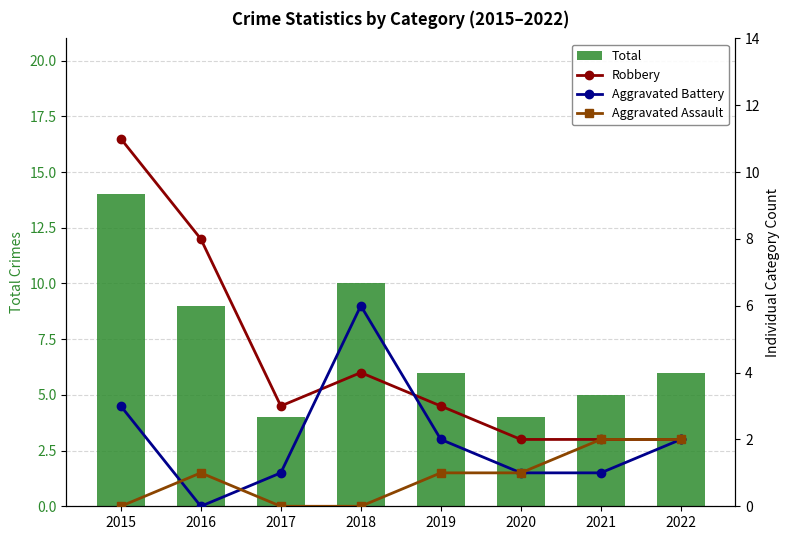

Reading left to right, transcribe all the data shown in this chart.

Total: 14	9	4	10	6	4	5	6
Robbery: 11	8	3	4	3	2	2	2
Aggravated Battery: 3	0	1	6	2	1	1	2
Aggravated Assault: 0	1	0	0	1	1	2	2